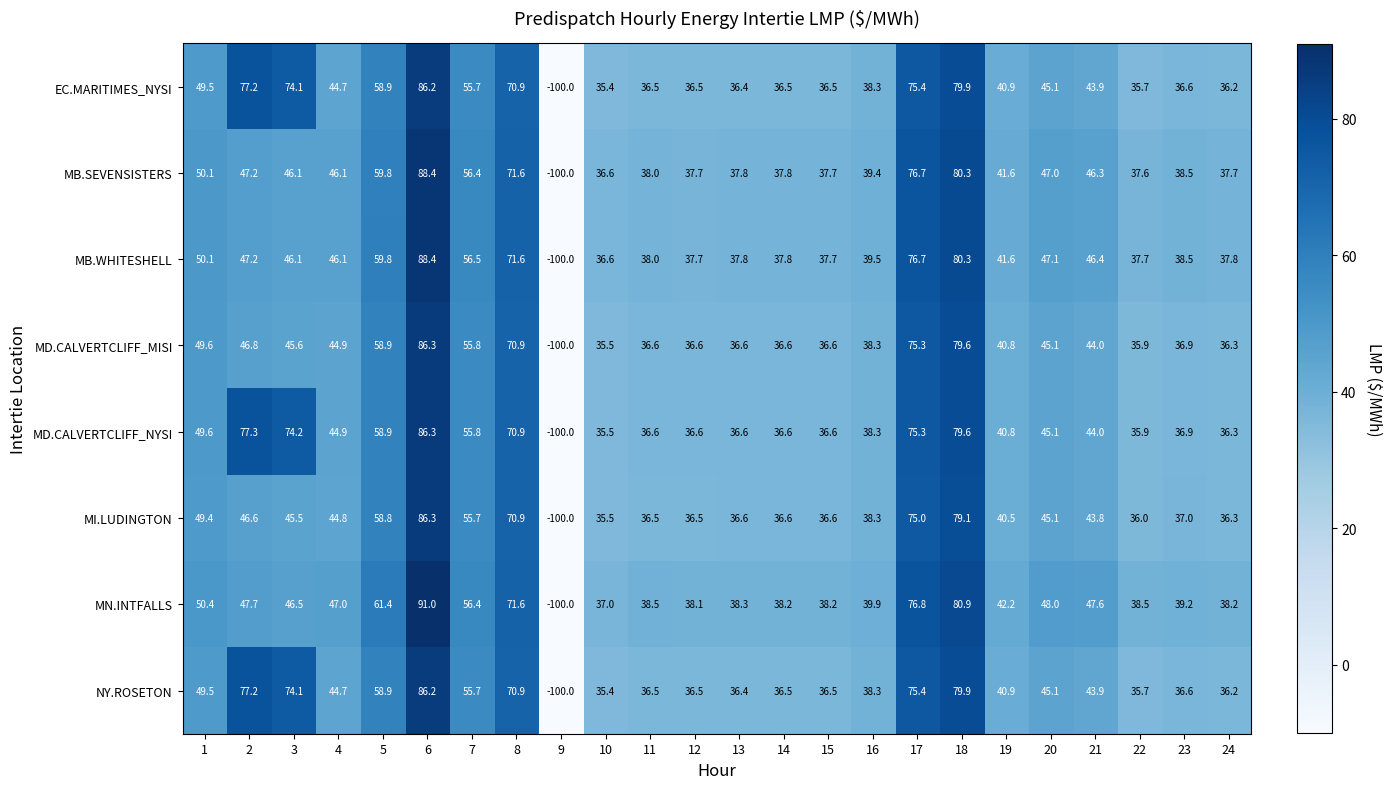

Which series has the widest spread of values?

MN.INTFALLS